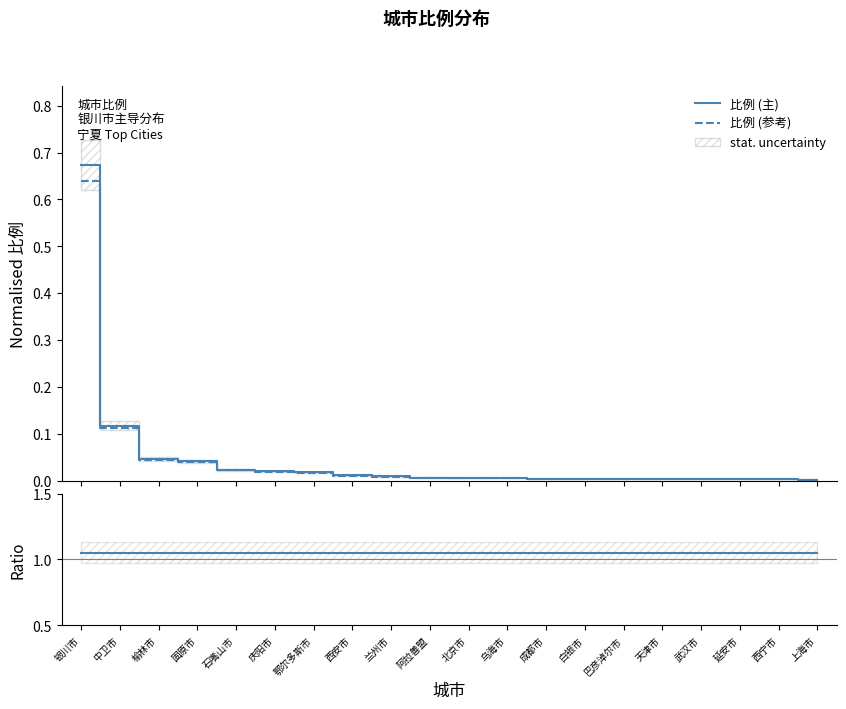

Is it true that 比例 ratio equals 1.7 at 乌海市?

False